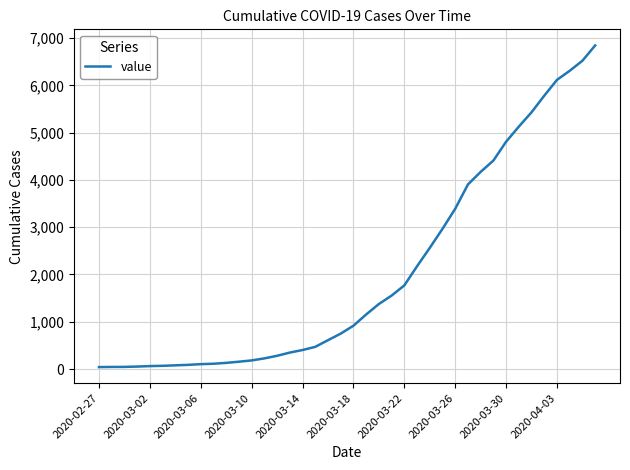

What is the difference between the maximum and second lowest values?

6800